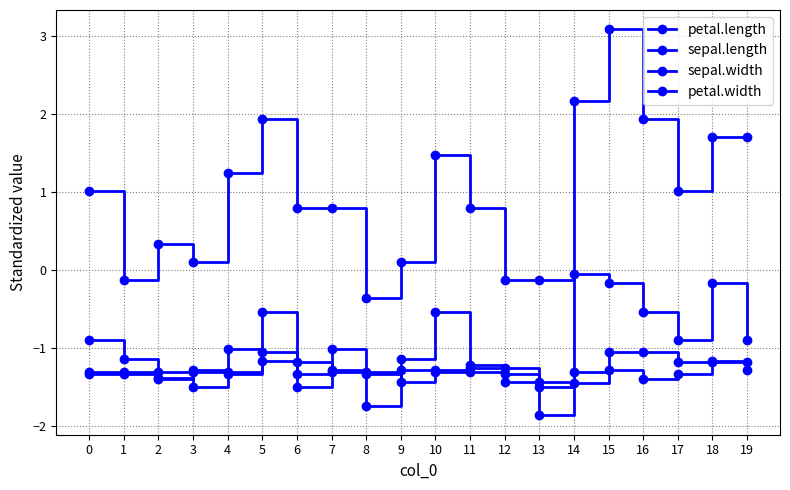

Reading left to right, extract all data points from this chart.

petal.length: 0=-1.3	1=-1.3	2=-1.4	3=-1.3	4=-1.3	5=-1.2	6=-1.3	7=-1.3	8=-1.3	9=-1.3	10=-1.3	11=-1.2	12=-1.3	13=-1.5	14=-1.4	15=-1.3	16=-1.4	17=-1.3	18=-1.2	19=-1.3
sepal.length: 0=-0.9	1=-1.1	2=-1.4	3=-1.5	4=-1.0	5=-0.5	6=-1.5	7=-1.0	8=-1.7	9=-1.1	10=-0.5	11=-1.3	12=-1.3	13=-1.9	14=-0.1	15=-0.2	16=-0.5	17=-0.9	18=-0.2	19=-0.9
sepal.width: 0=1.0	1=-0.1	2=0.3	3=0.1	4=1.2	5=1.9	6=0.8	7=0.8	8=-0.4	9=0.1	10=1.5	11=0.8	12=-0.1	13=-0.1	14=2.2	15=3.1	16=1.9	17=1.0	18=1.7	19=1.7
petal.width: 0=-1.3	1=-1.3	2=-1.3	3=-1.3	4=-1.3	5=-1.0	6=-1.2	7=-1.3	8=-1.3	9=-1.4	10=-1.3	11=-1.3	12=-1.4	13=-1.4	14=-1.3	15=-1.0	16=-1.0	17=-1.2	18=-1.2	19=-1.2